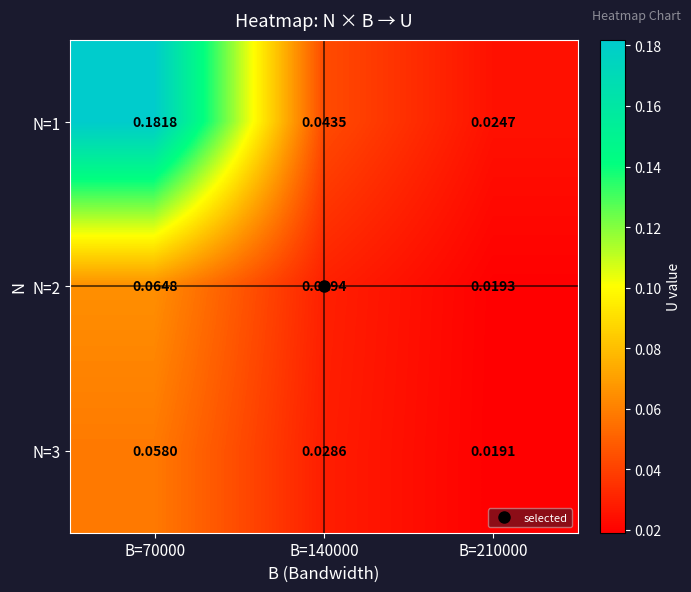

At which category is the sum across all series the highest?

B=70000